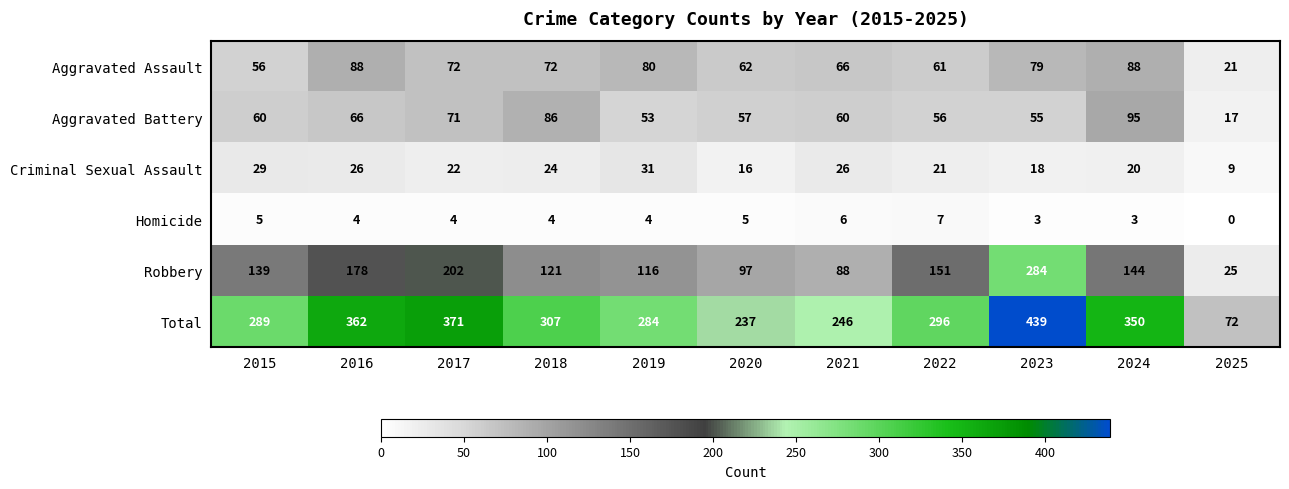

What is the difference between the highest and lowest values at 2023?

436